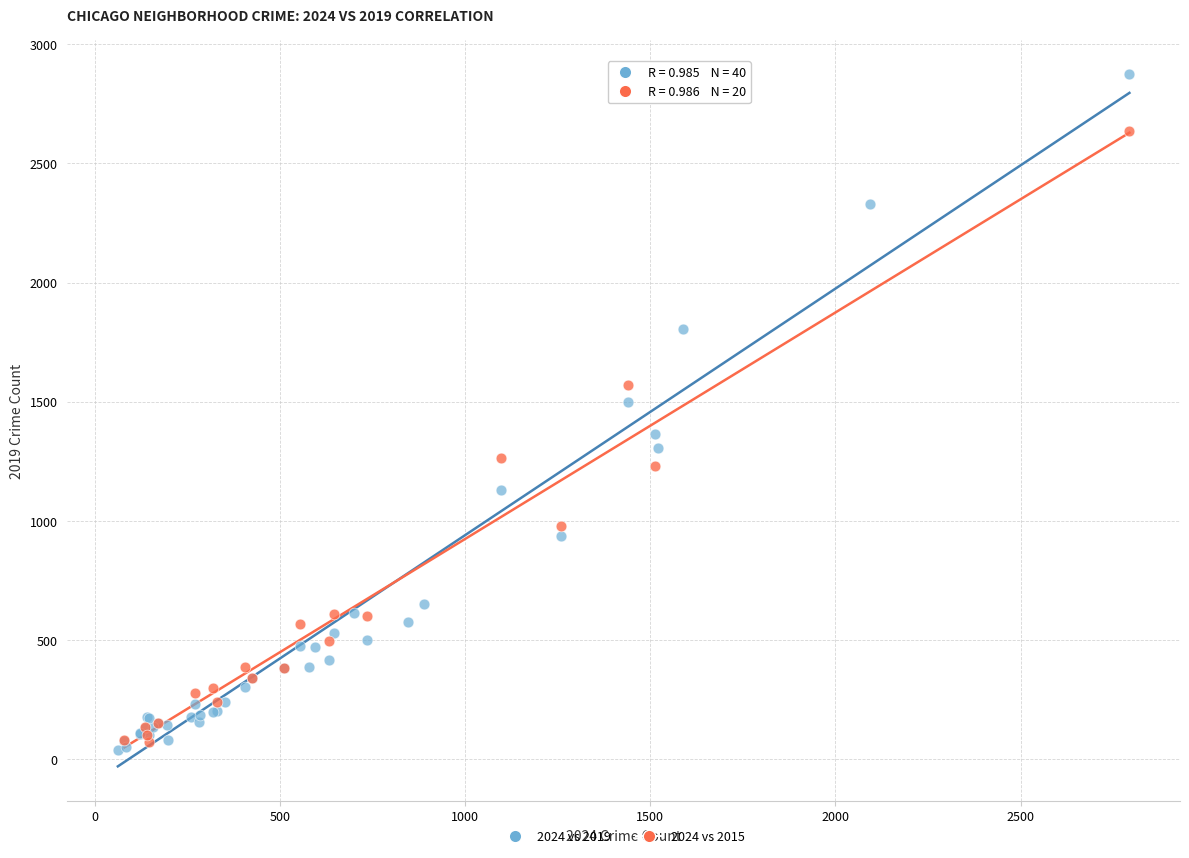

Which series contains the highest Y value?

2024 vs 2019